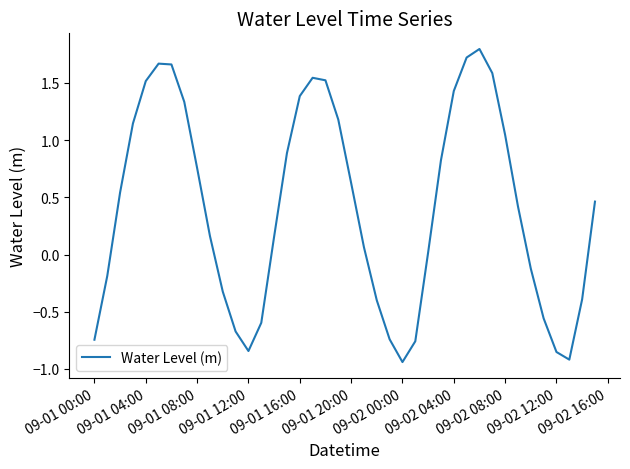

What is the difference between the maximum and minimum values?

2.7